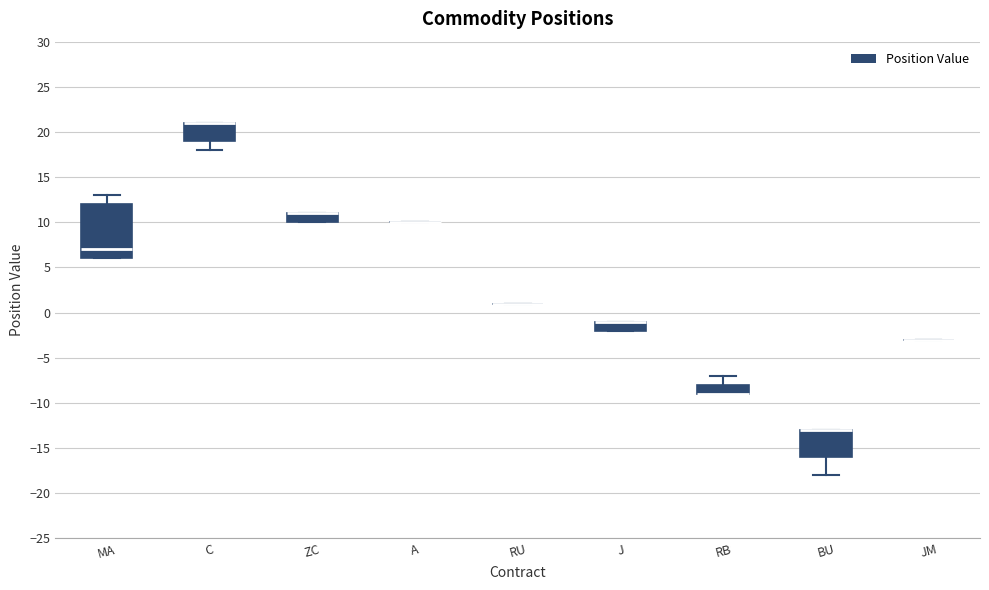

Reading left to right, read every box against the y-axis: the position of its median line, the range the box covers, and the ends of its whiskers. The values are not printed on the chart, so give them approximately, as read against the axis.

MA: median 7, box 6 to 12, whiskers 6 to 13
C: median 21 (drawn on the box's upper edge), box 19 to 21, whiskers 18 to 21
ZC: median 11 (drawn on the box's upper edge), box 10 to 11, whiskers 10 to 11
A: box collapsed to a line at 10, whiskers 10 to 10
RU: box collapsed to a line at 1, whiskers 1 to 1
J: median -1 (drawn on the box's upper edge), box -2 to -1, whiskers -2 to -1
RB: median -9 (drawn on the box's lower edge), box -9 to -8, whiskers -9 to -7
BU: median -13 (drawn on the box's upper edge), box -16 to -13, whiskers -18 to -13
JM: box collapsed to a line at -3, whiskers -3 to -3